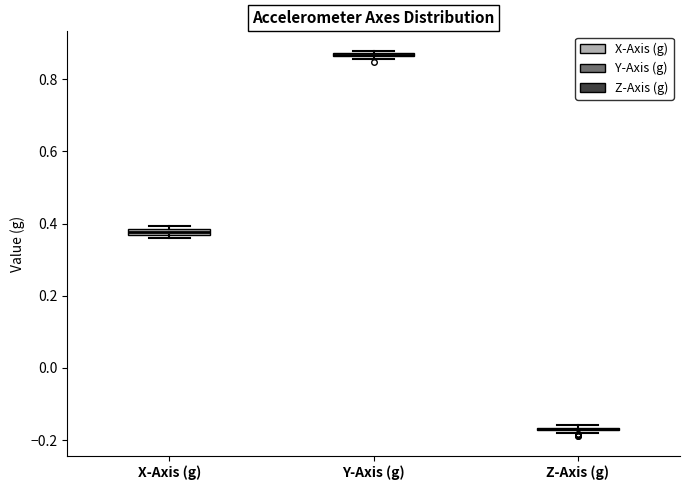

Where is the upper edge of the box for Y-Axis (g) on the y-axis? The values are not printed on the chart, so give them approximately, as read against the axis.

0.88